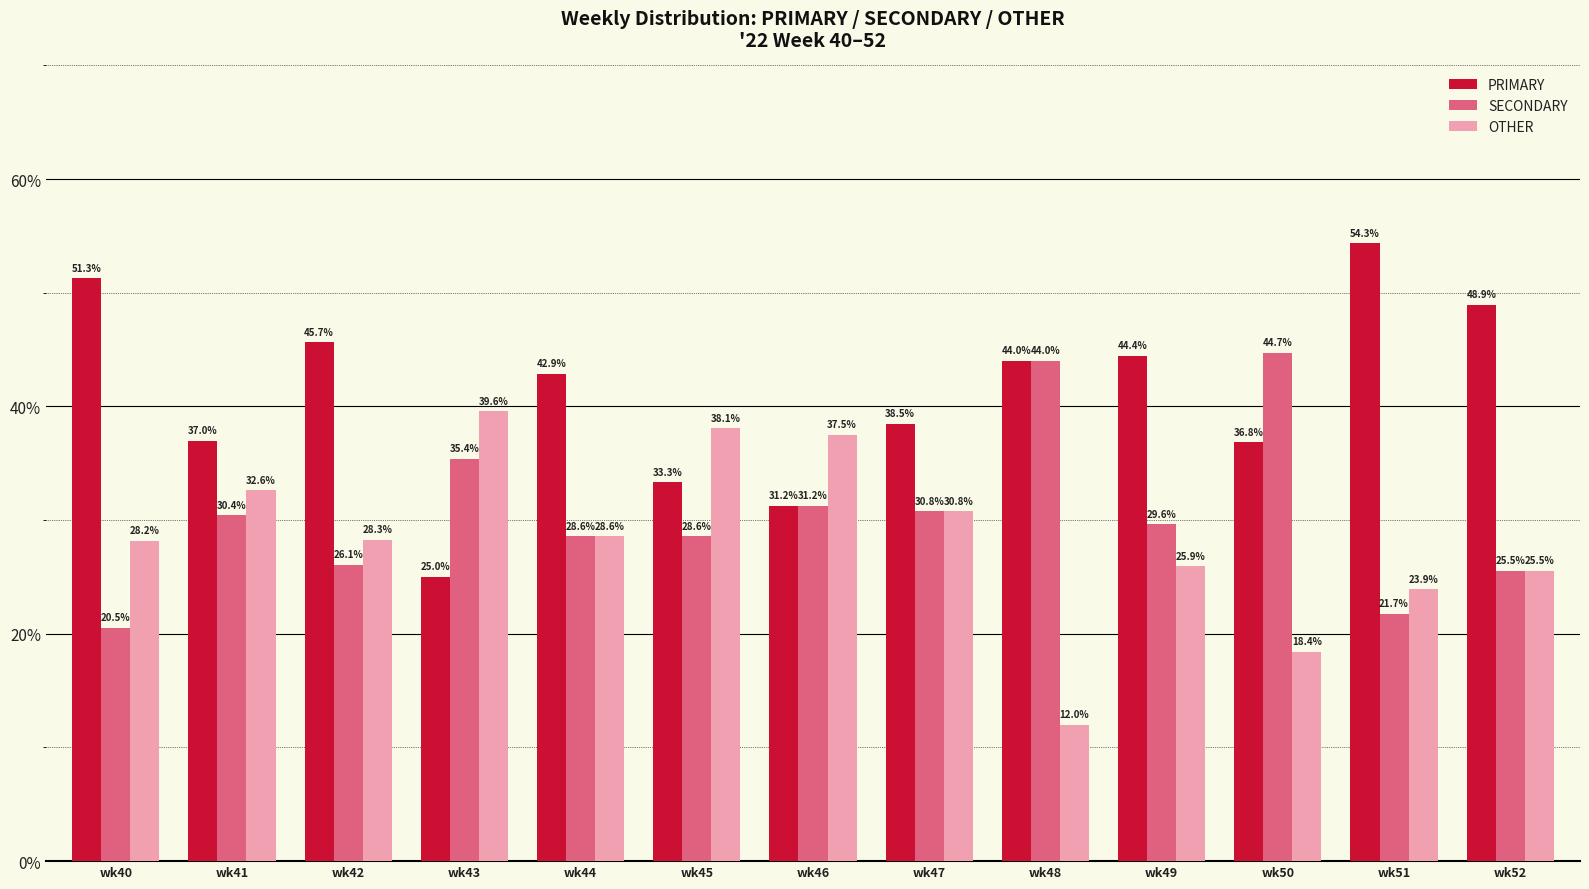

Are the bars grouped side by side (vs. stacked)?

Yes